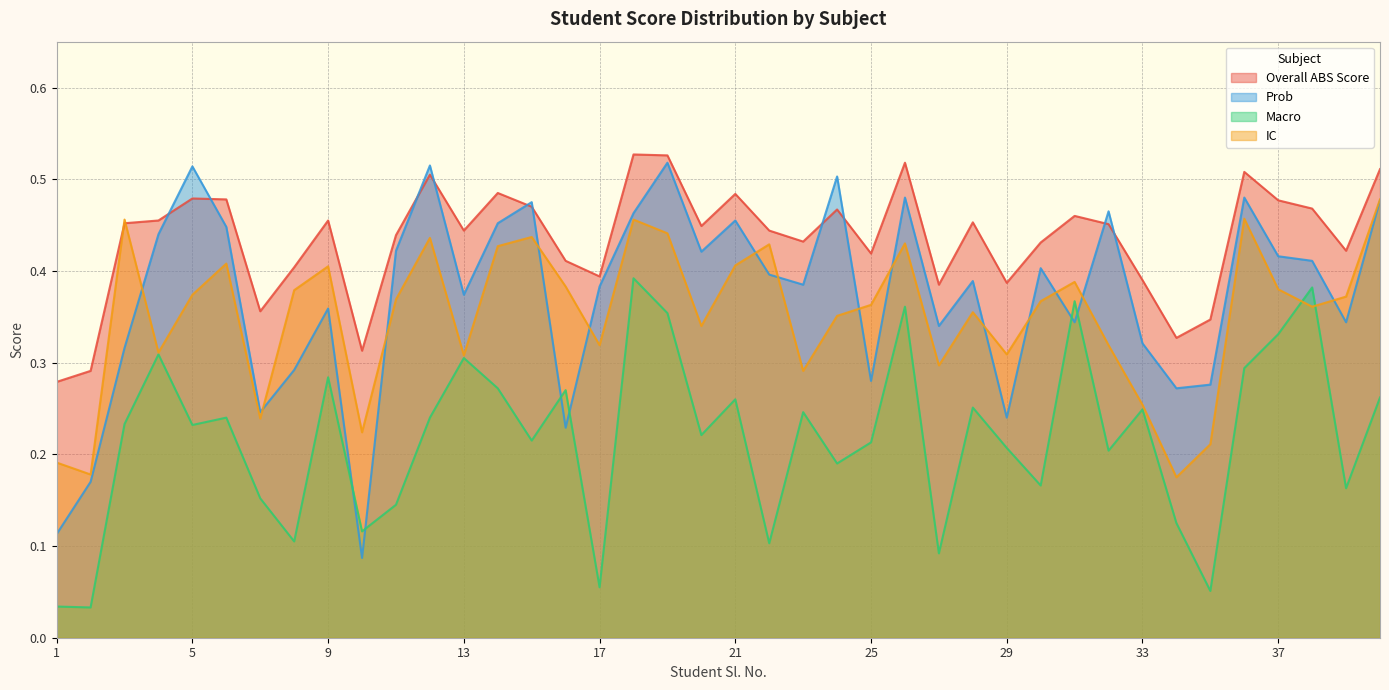

Which label corresponds to the largest value in the chart?

18